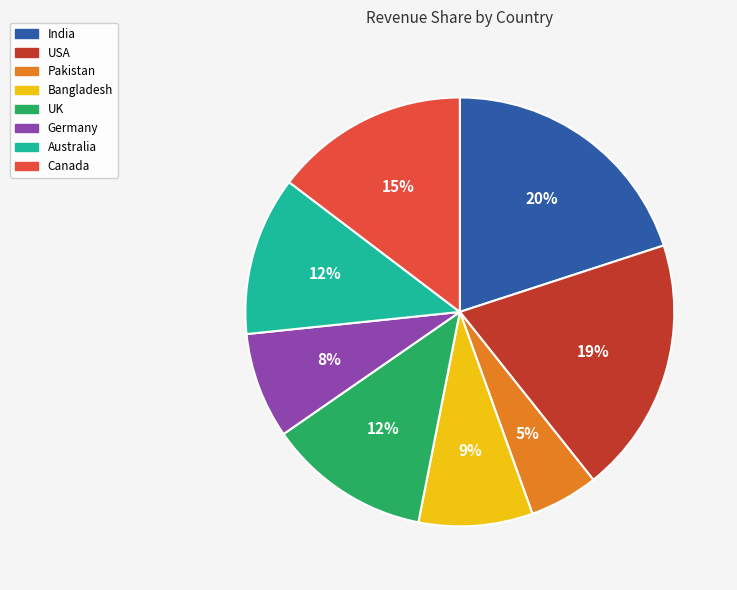

Do Pakistan and Bangladesh together represent more than half of the pie?

No